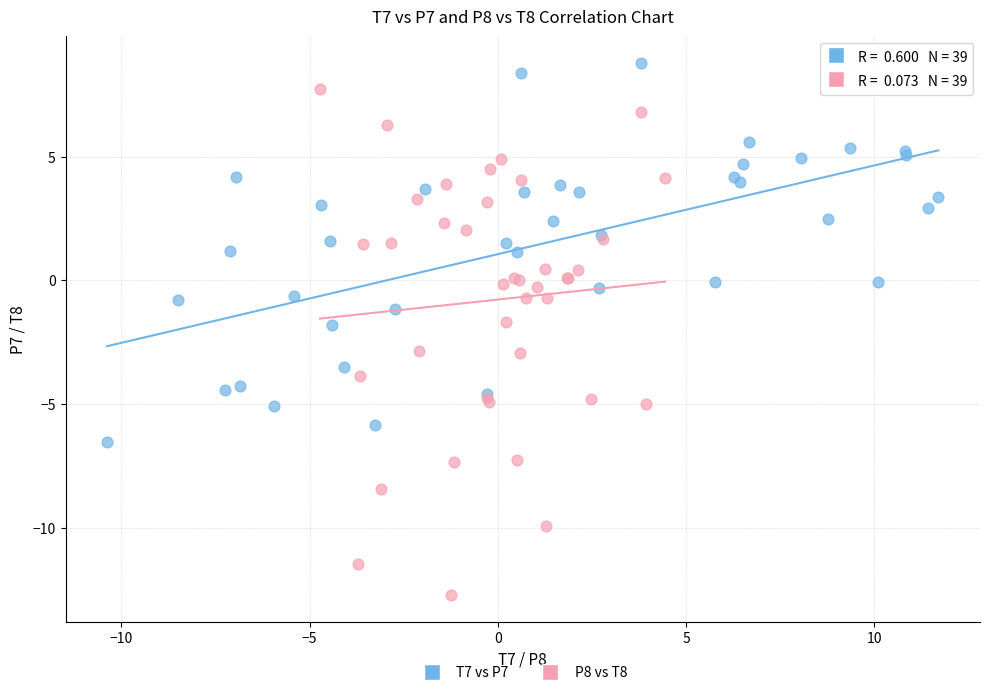

Which series has the widest spread of Y values?

P8 vs T8